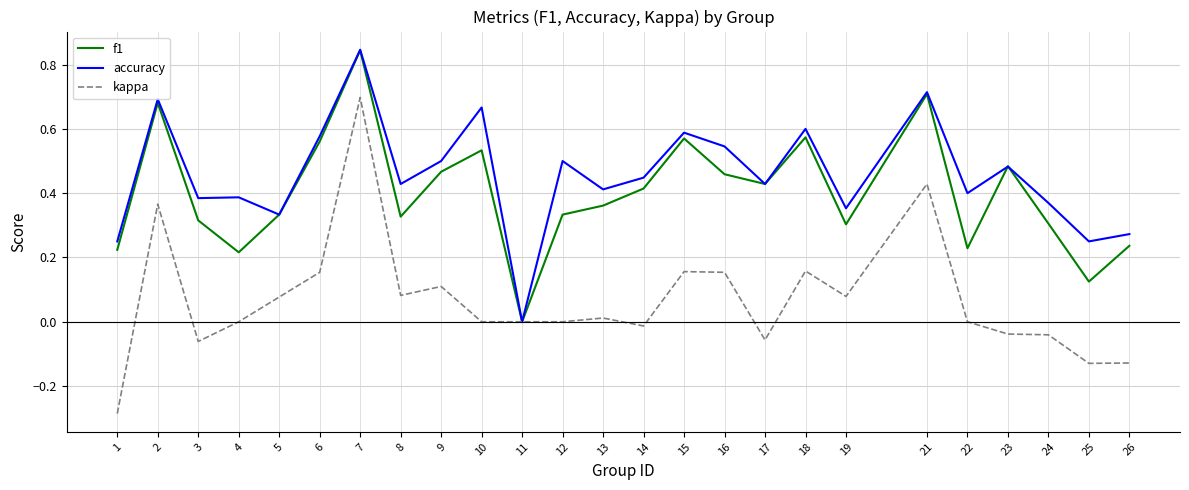

What is the sum of all f1 values?

10.0